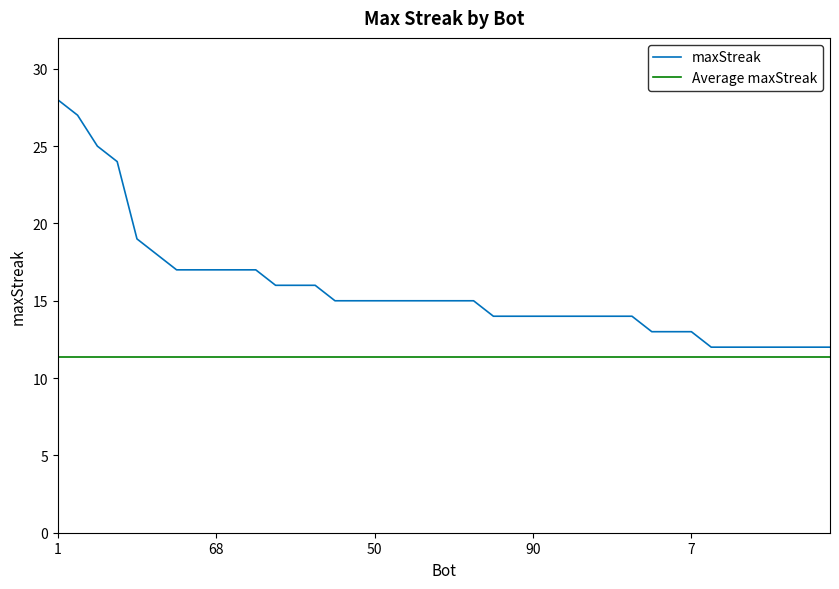

True or false: Average maxStreak and maxStreak intersect in this chart.

False